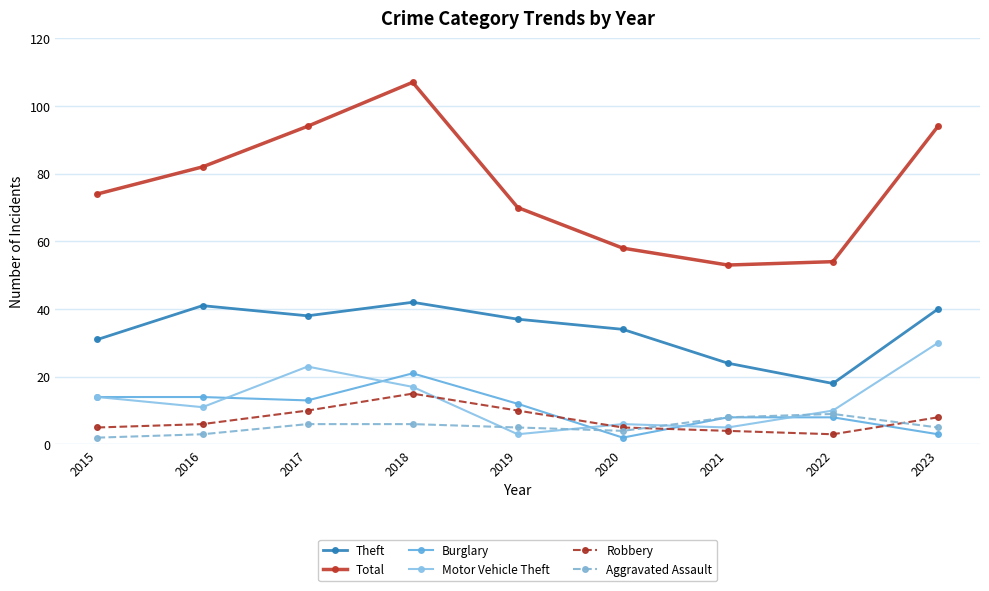

True or false: Burglary and Total intersect in this chart.

False